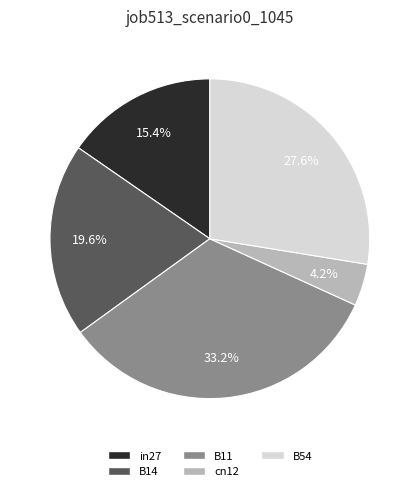

Count the number of slices in the pie.

5